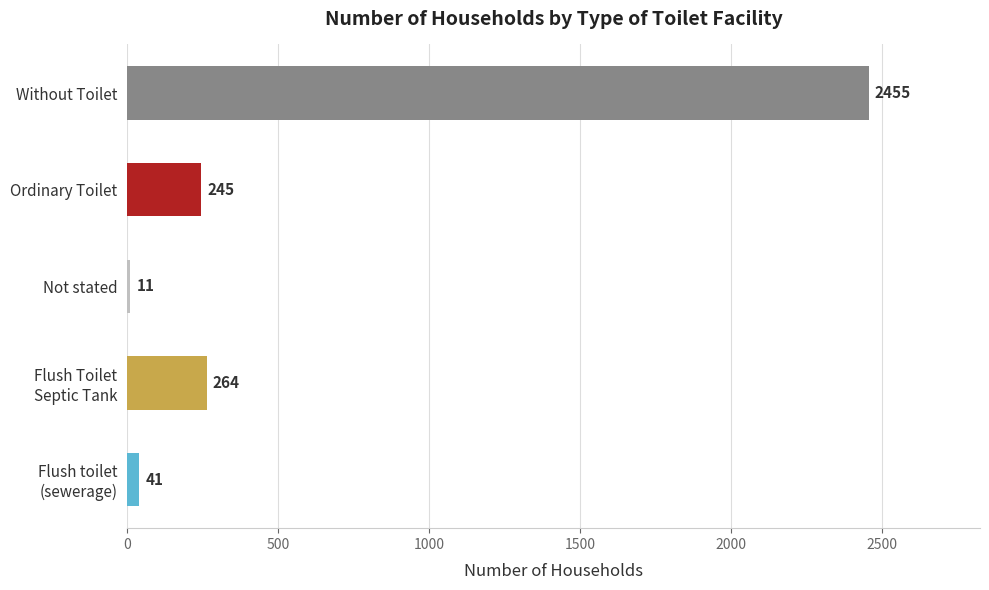

At which category does the chart reach its peak across all series?

Without Toilet